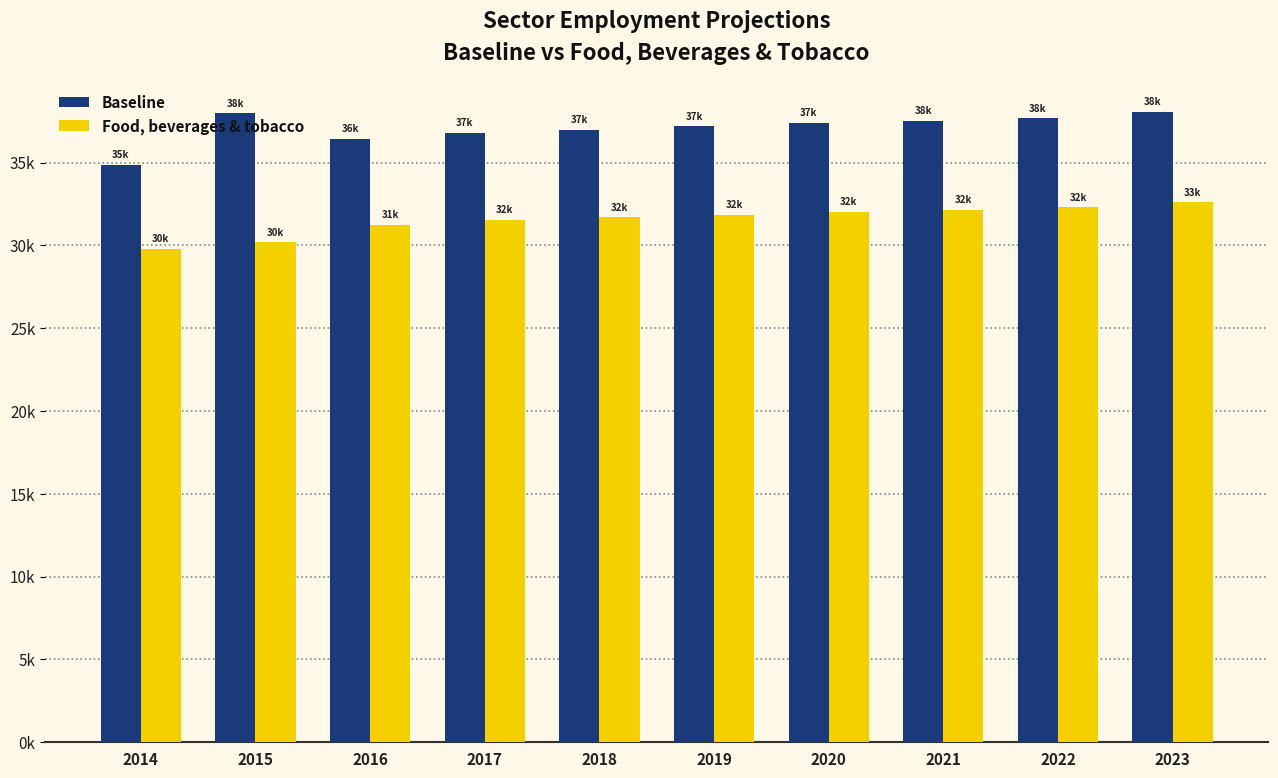

Does the chart contain stacked bars?

No